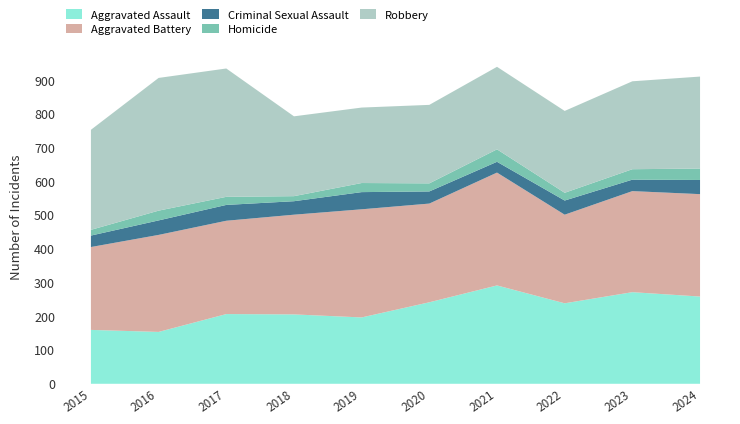

Reading left to right, list all the values displayed in this chart.

Aggravated Assault: 160	154	207	206	197	242	292	239	272	259
Aggravated Battery: 246	288	277	296	321	293	335	263	300	304
Criminal Sexual Assault: 34	43	47	40	51	36	32	42	34	42
Homicide: 17	29	24	15	27	24	37	23	31	34
Robbery: 297	394	381	237	224	233	245	243	261	273